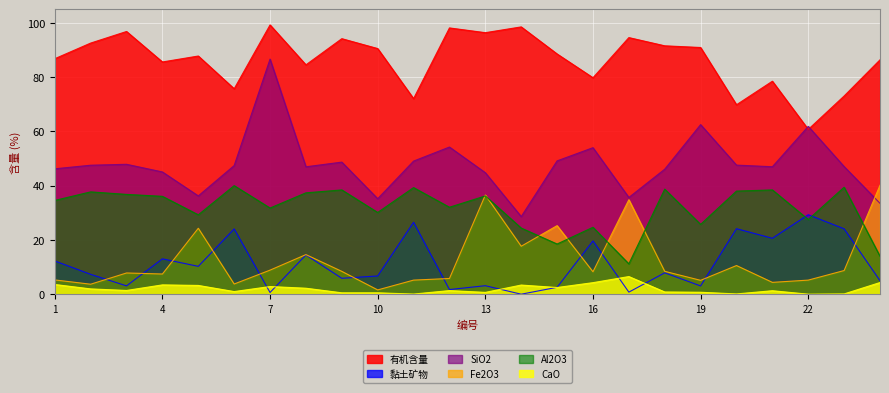

What is the value of the 有机含量 point at the 9th from the left?

94.1